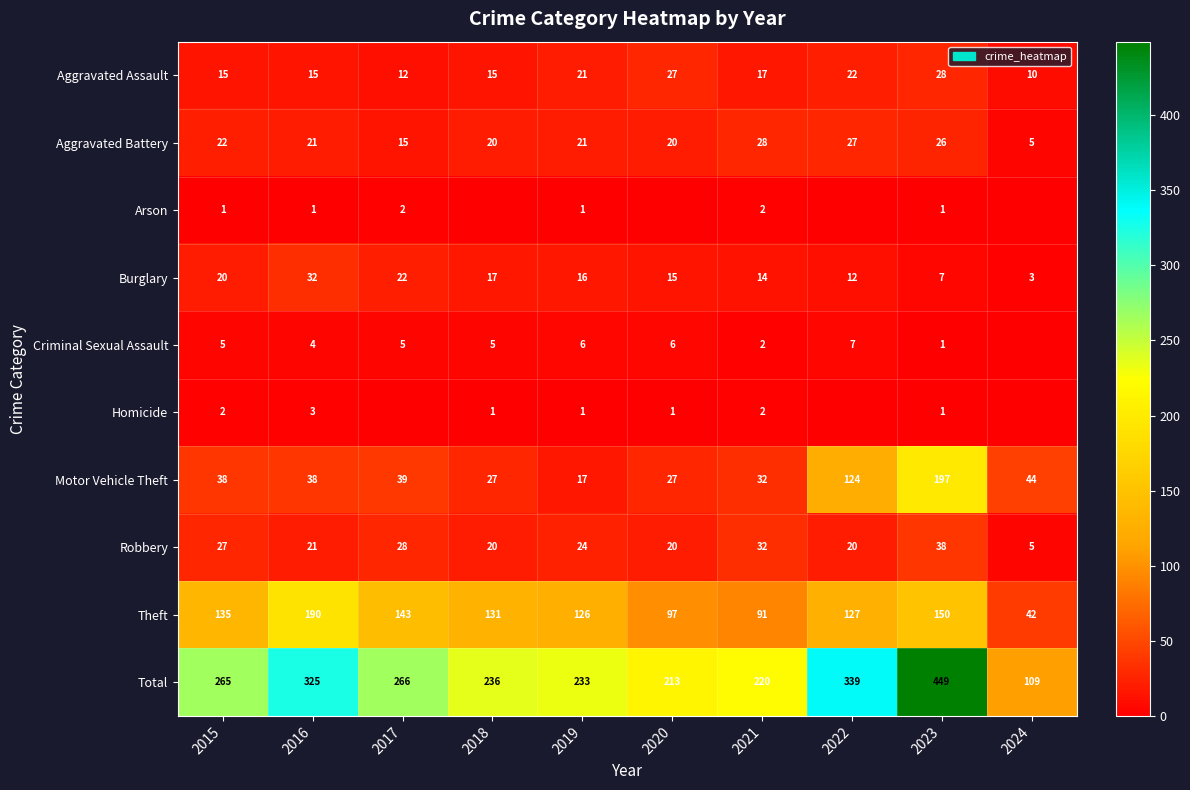

At which label does Aggravated Battery reach its peak?

2021